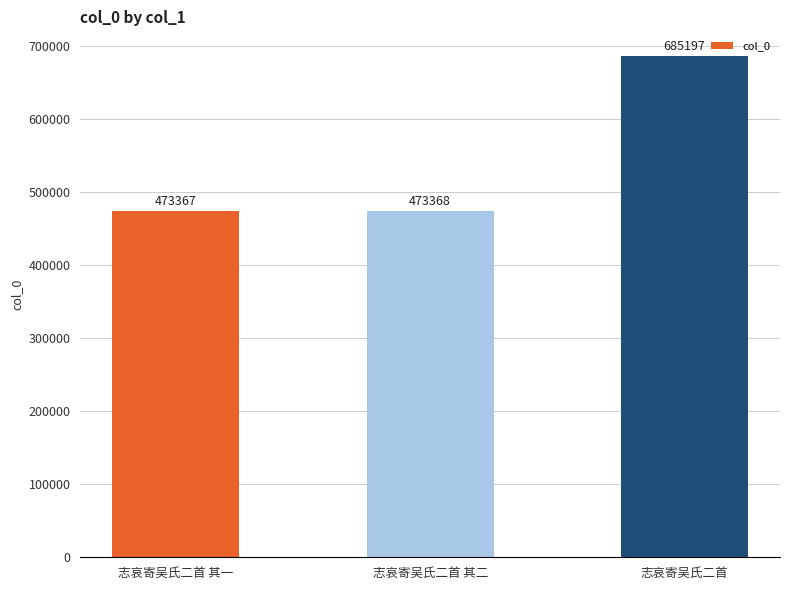

How many data points are less than 473368?

1